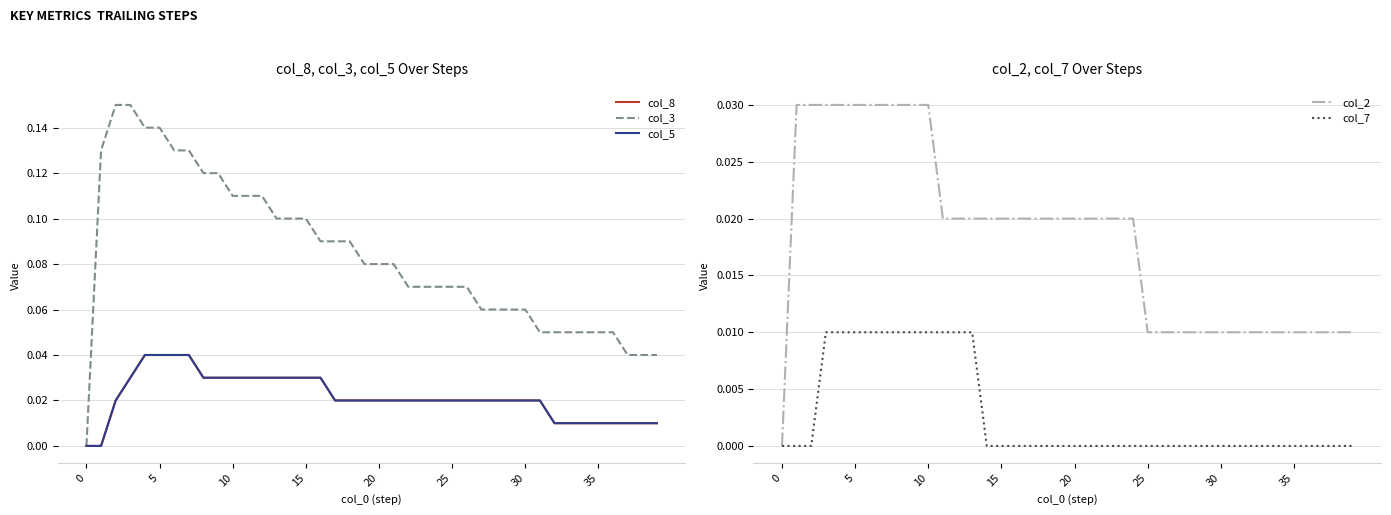

True or false: col_3 and col_2 cross at least once.

False